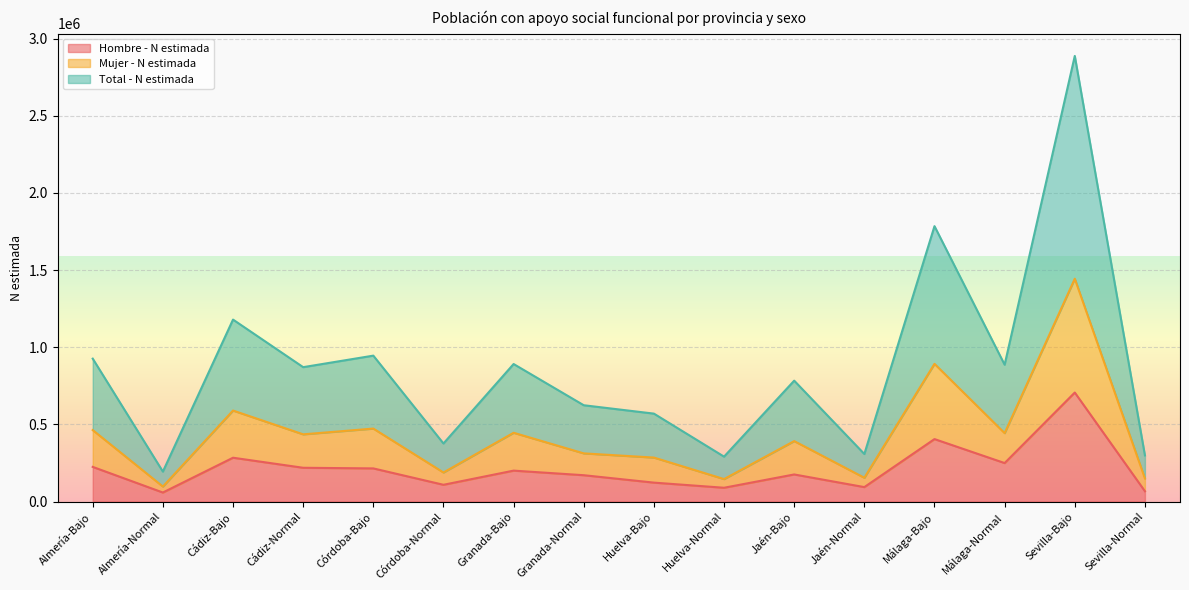

What is the difference between the second highest and minimum values in the Hombre - N estimada series?

346465